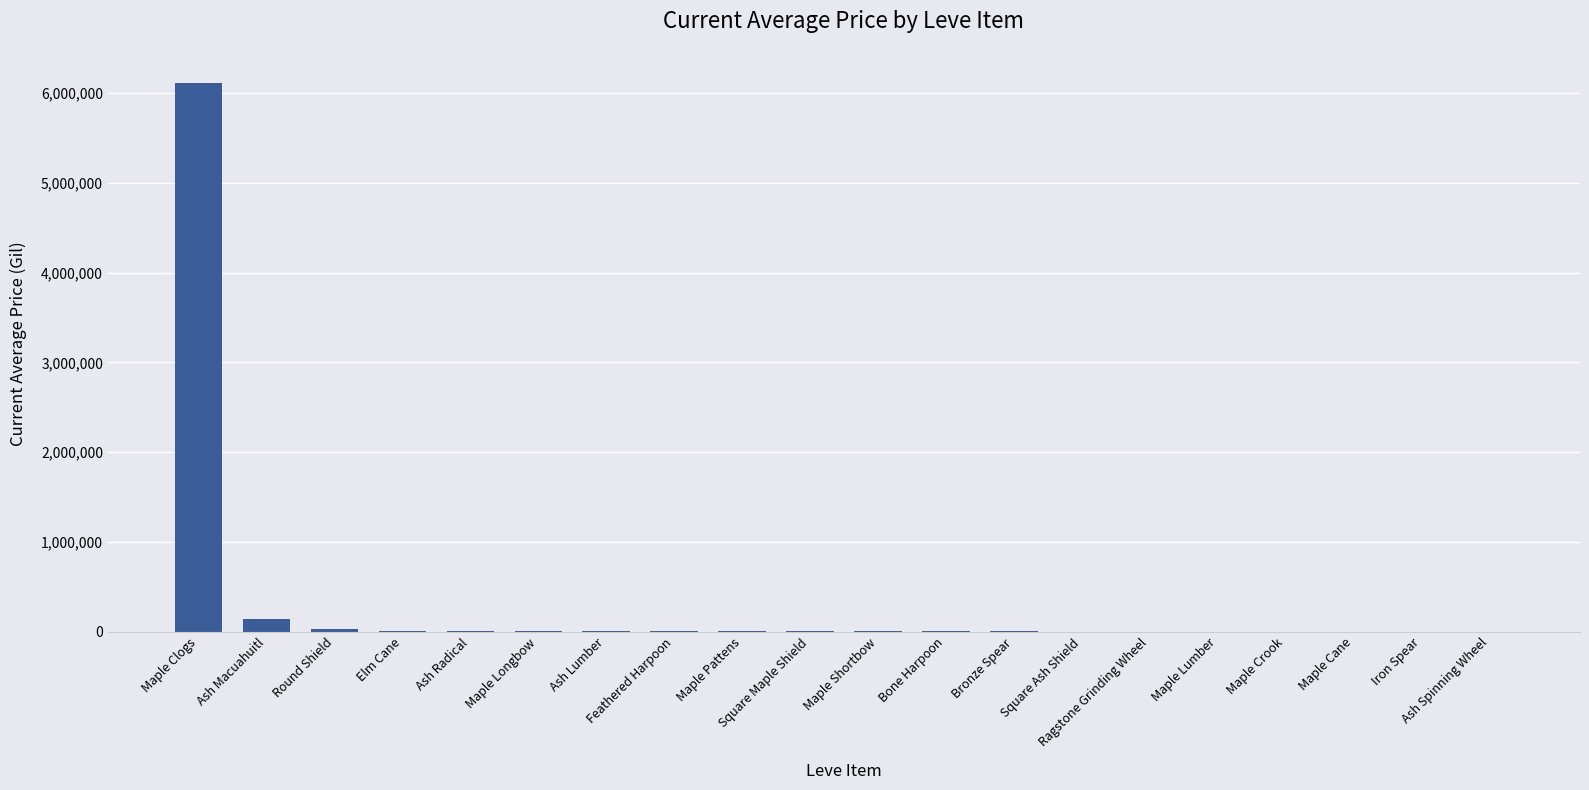

Are the bars grouped side by side (vs. stacked)?

No